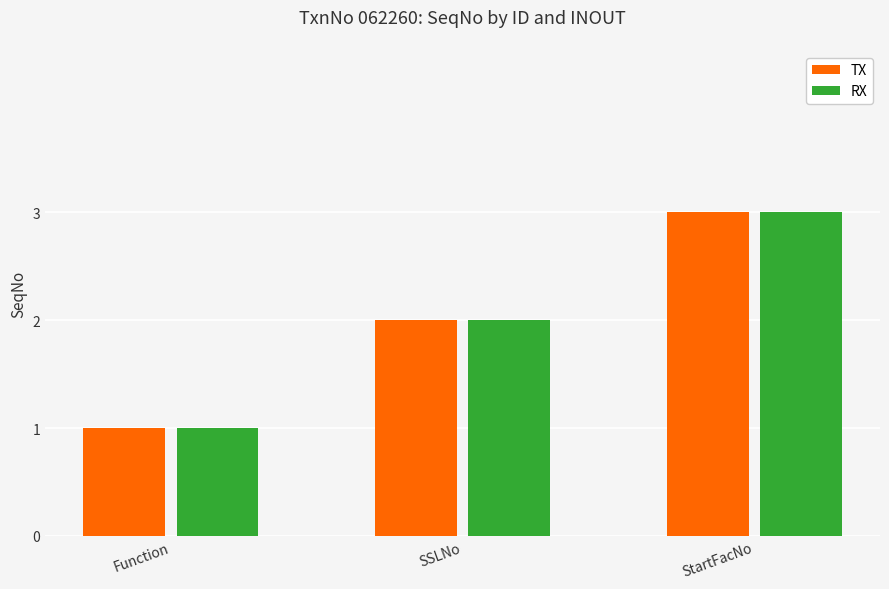

How many groups of bars are there?

3